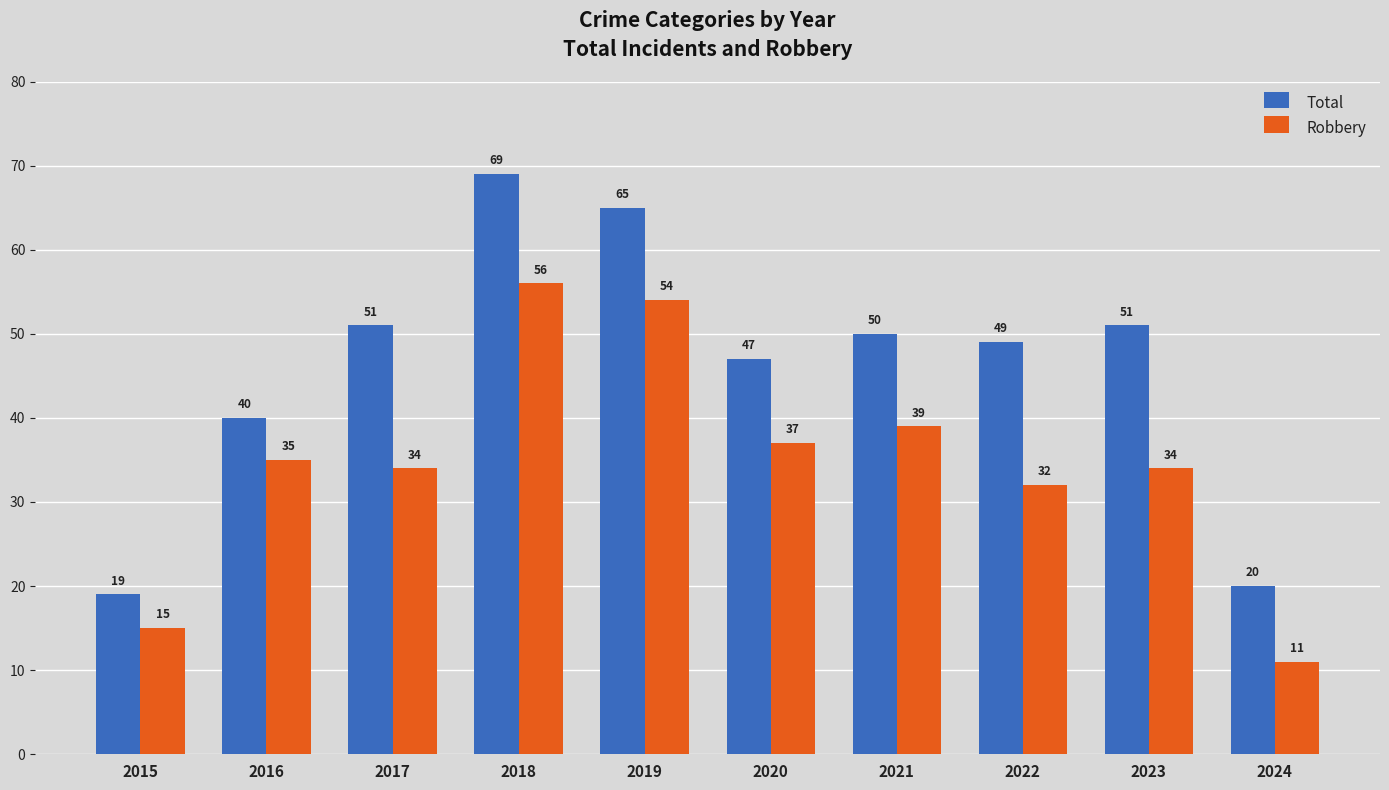

Rank the series by their maximum value, from highest to lowest.

Total, Robbery